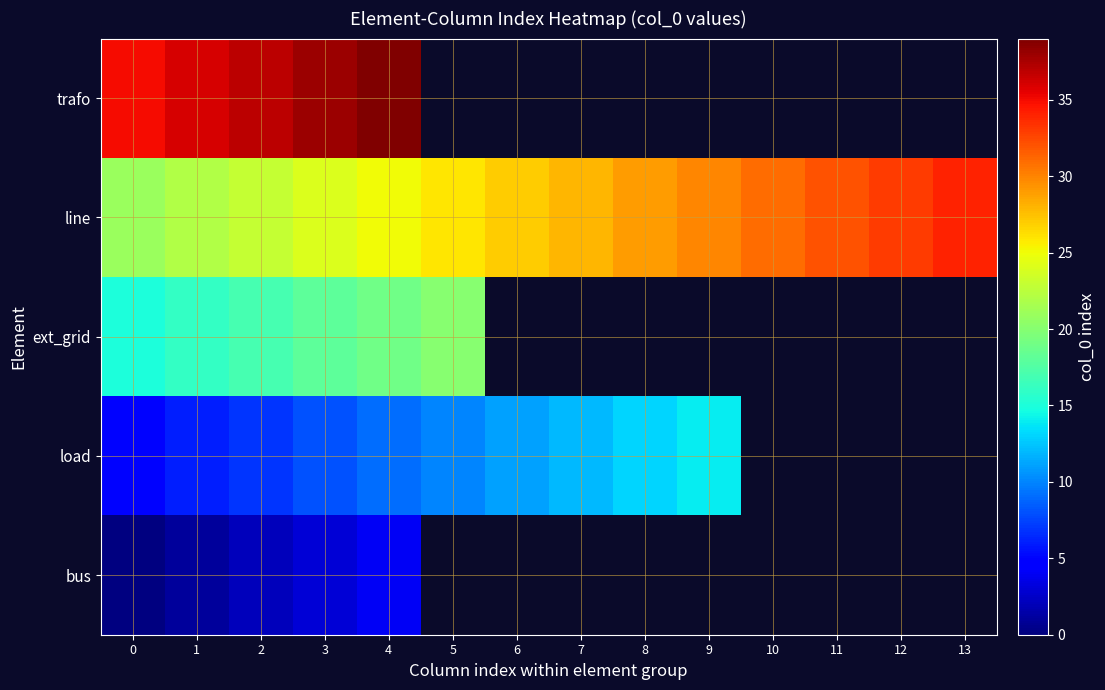

Rank the series at 2 from lowest to highest value.

bus, load, ext_grid, line, trafo